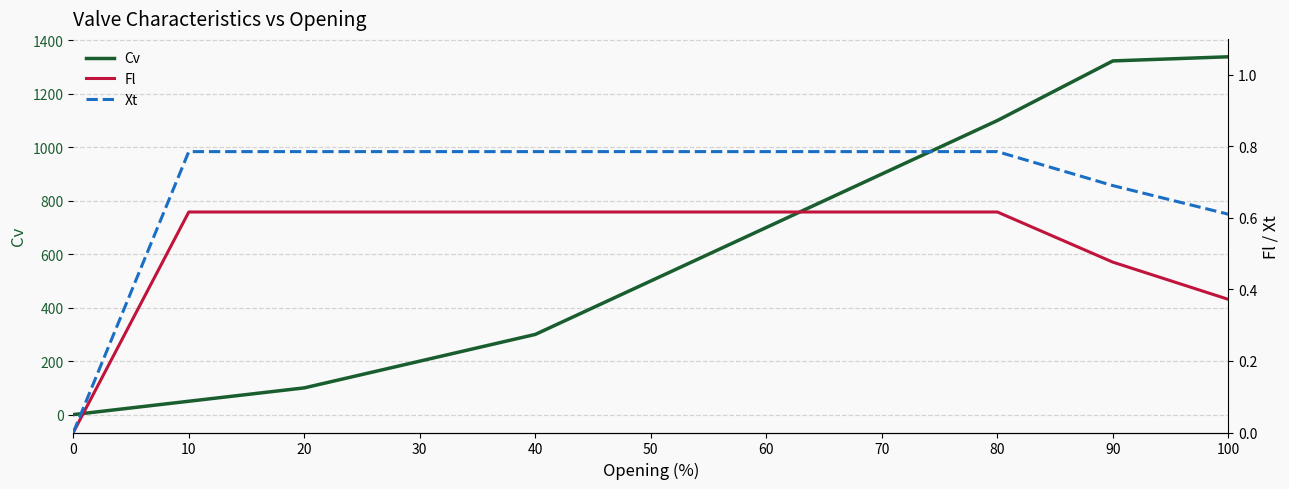

What is the average value of the Fl series?

0.5